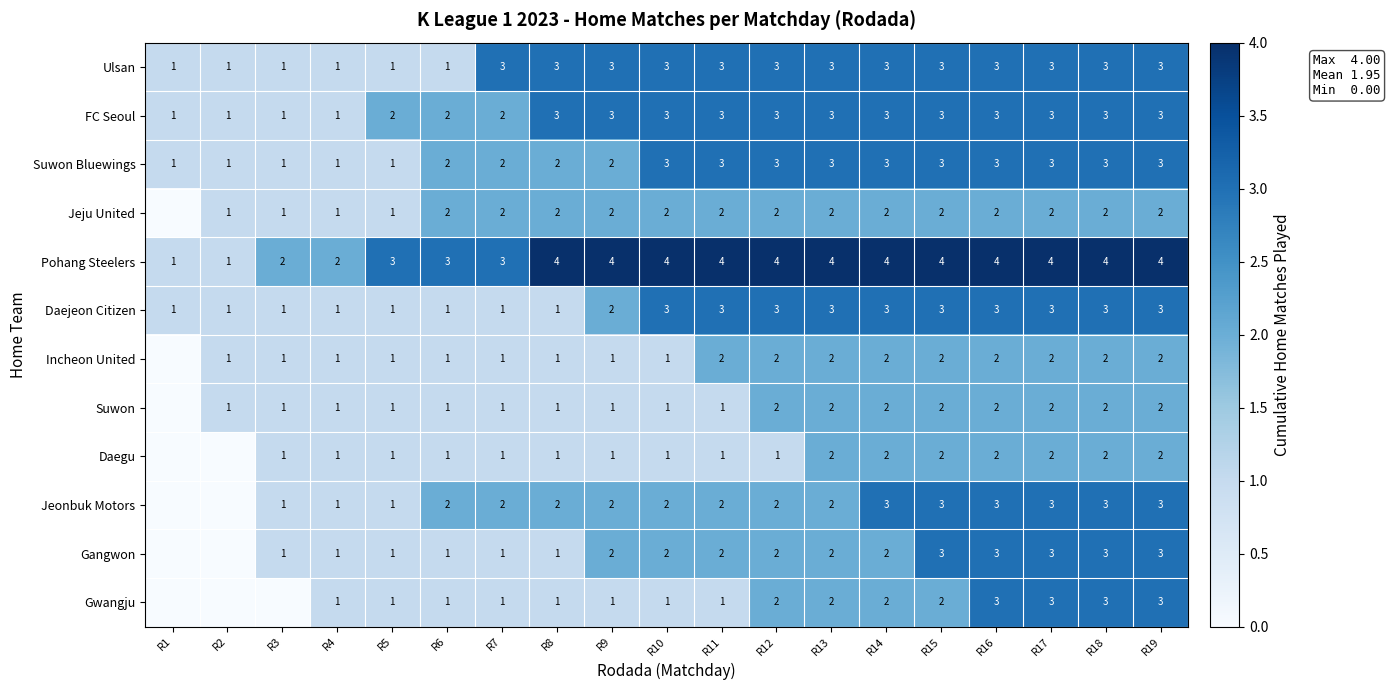

Is it true that FC Seoul equals 1 at R1?

True